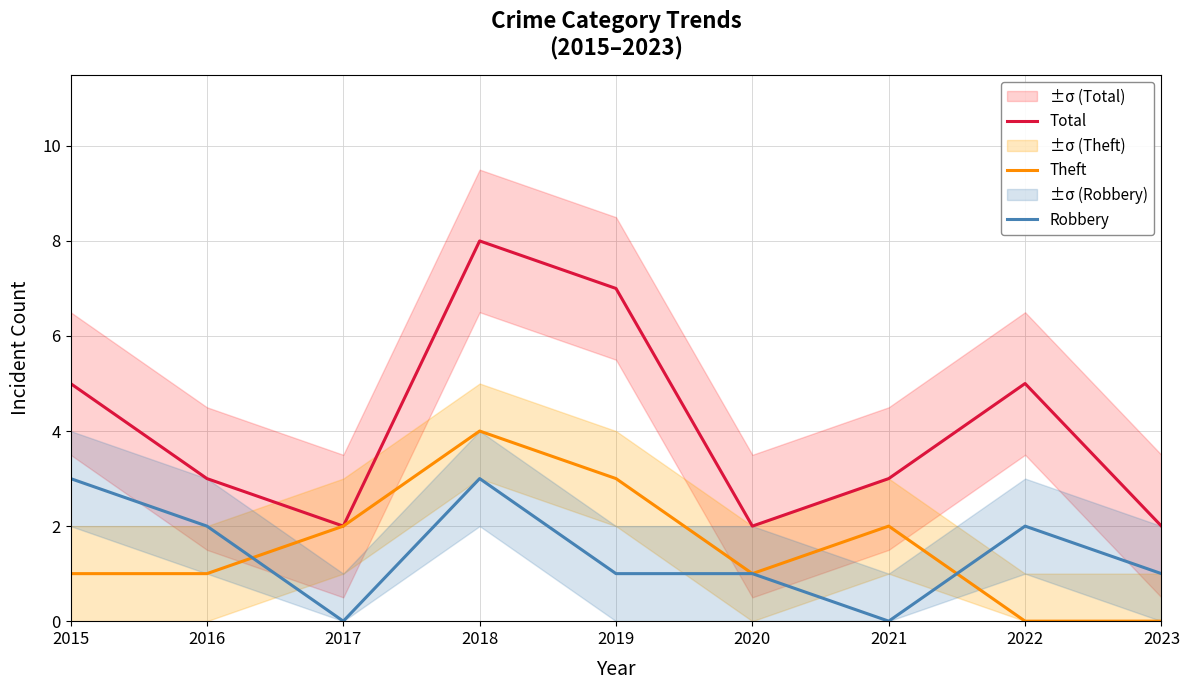

After their last crossing, which series has the higher values: Theft or Robbery?

Robbery